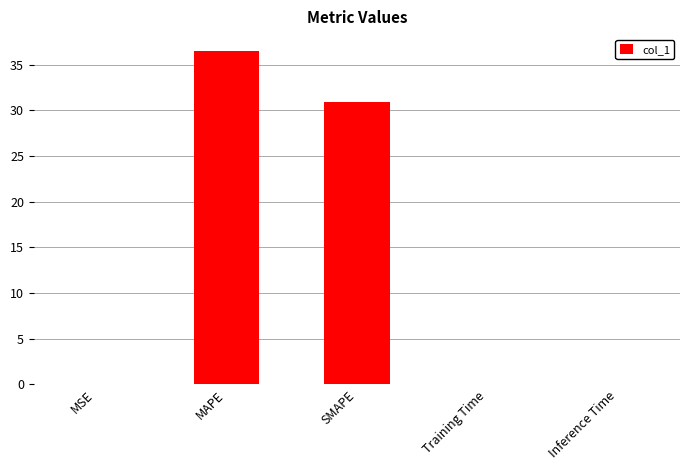

The value at SMAPE is 21.3. True or false?

False